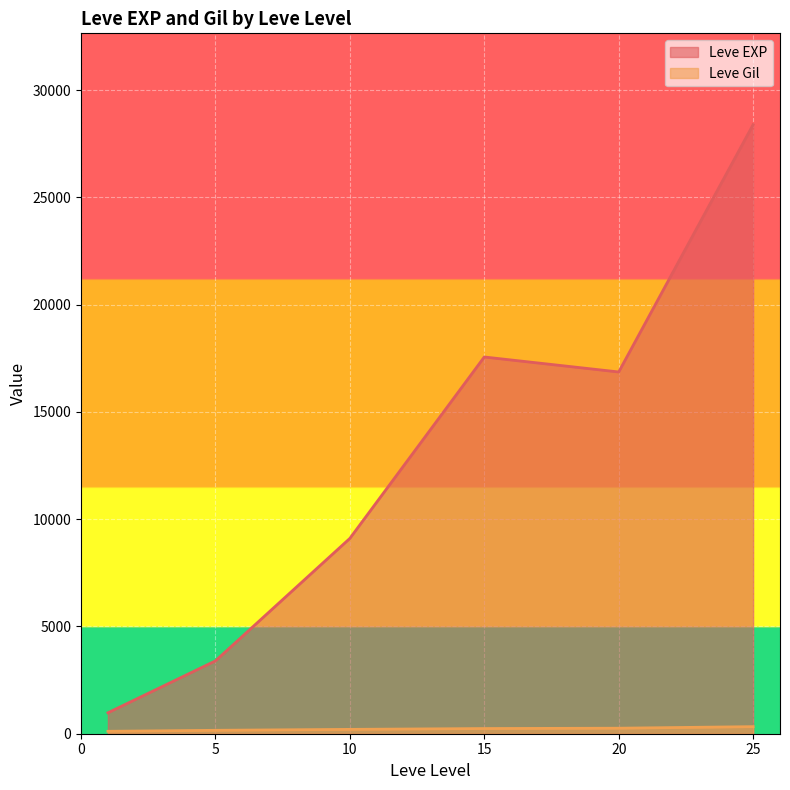

True or false: Leve EXP and Leve Gil intersect in this chart.

False